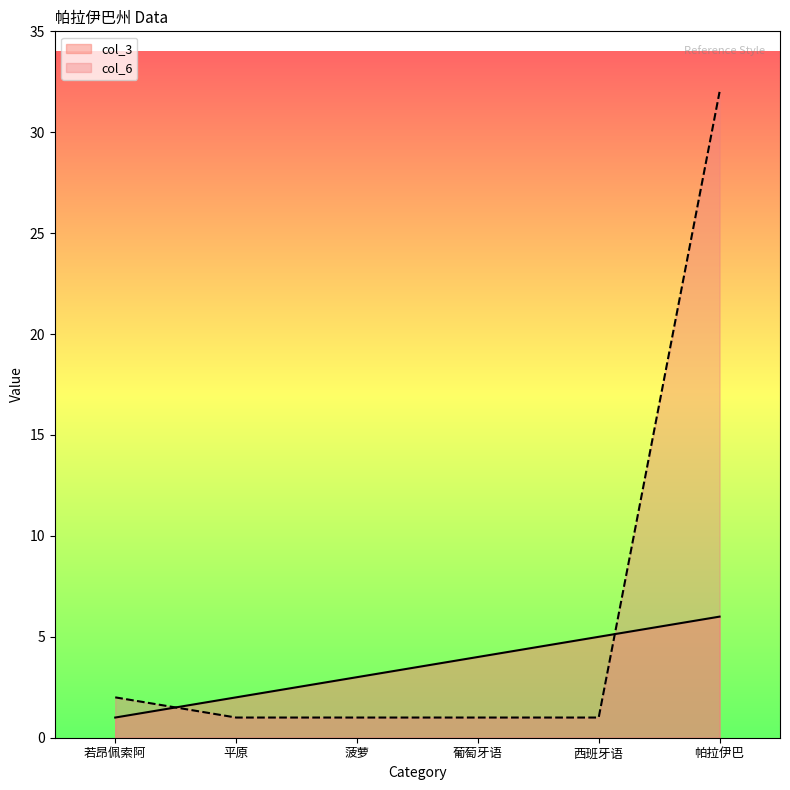

How many times do col_6 and col_3 cross each other?

2